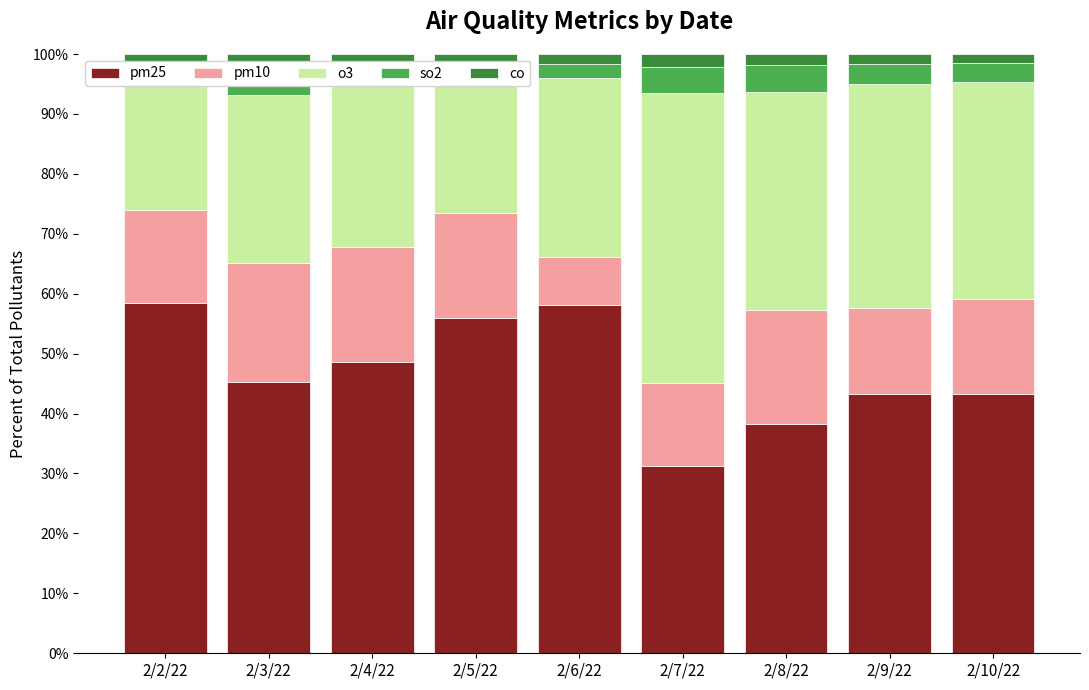

How many bars are there in each group?

5